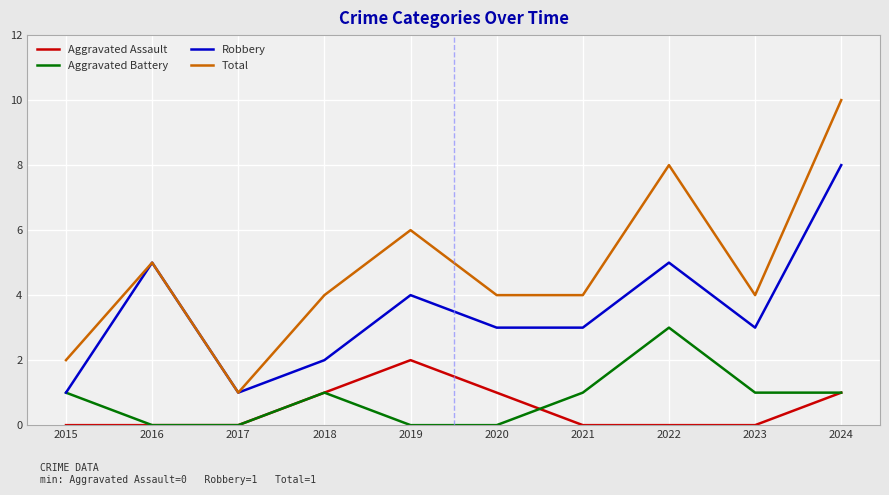

Reading right to left, list all the values displayed in this chart.

Aggravated Assault: 1	0	0	0	1	2	1	0	0	0
Aggravated Battery: 1	1	3	1	0	0	1	0	0	1
Robbery: 8	3	5	3	3	4	2	1	5	1
Total: 10	4	8	4	4	6	4	1	5	2